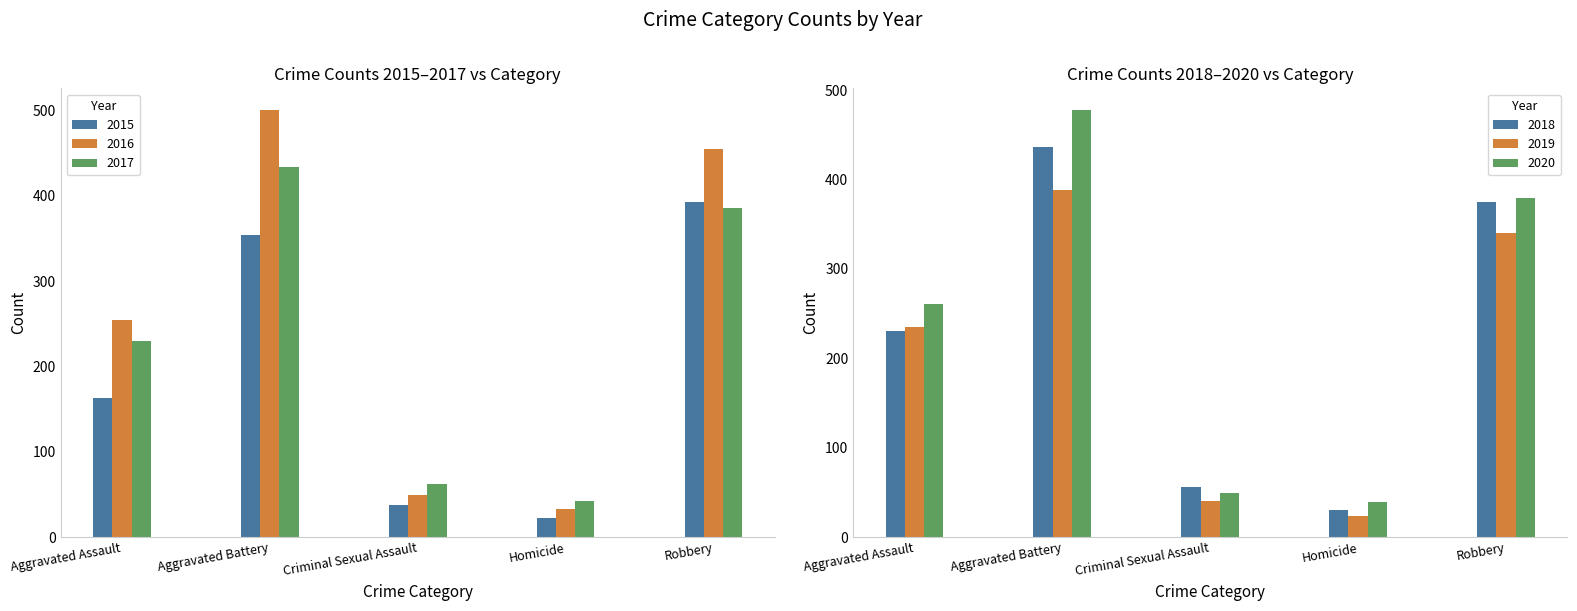

Read the 2016 value at Criminal Sexual Assault, to the nearest 50.

50